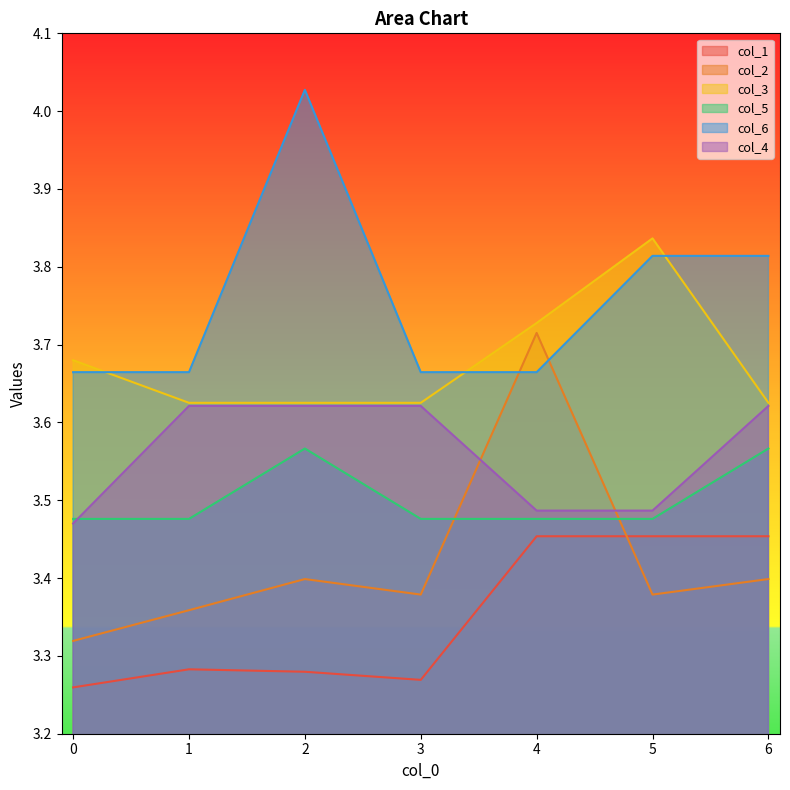

Rank the series at 3 from lowest to highest value.

col_1, col_2, col_5, col_4, col_3, col_6